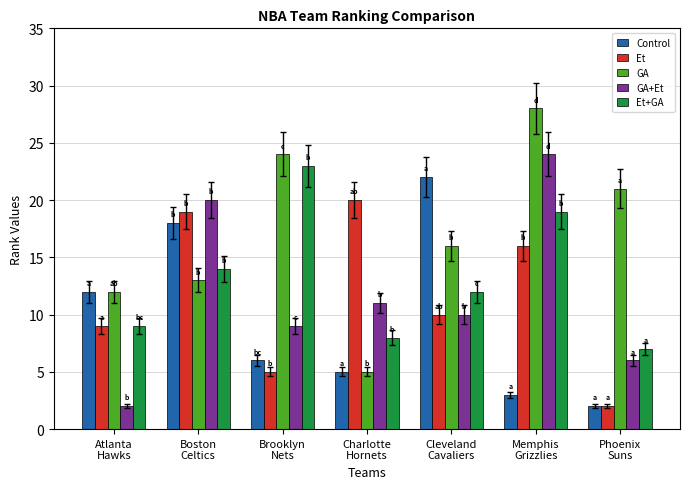

What is the average value of the GA+Et series?

12